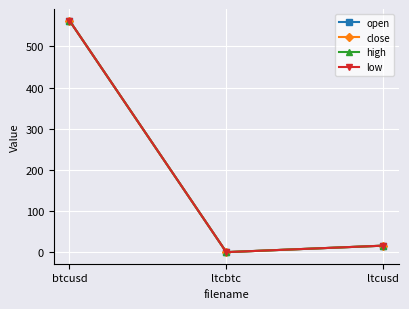

How many data points in open are less than 15?

1